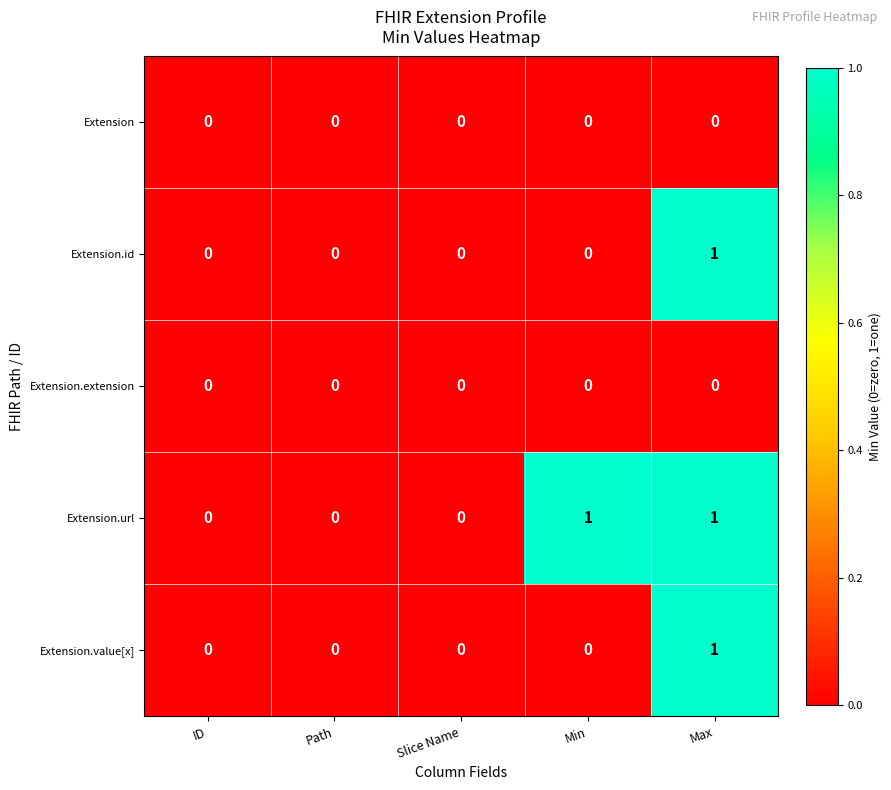

How many Extension.url values are between 0 and 1?

5